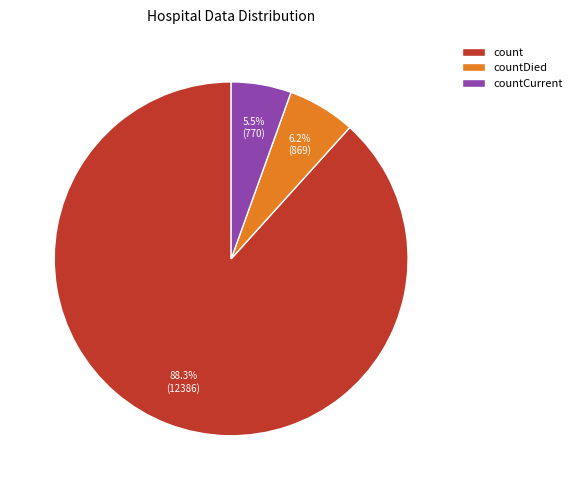

How many segments does this pie chart have?

3